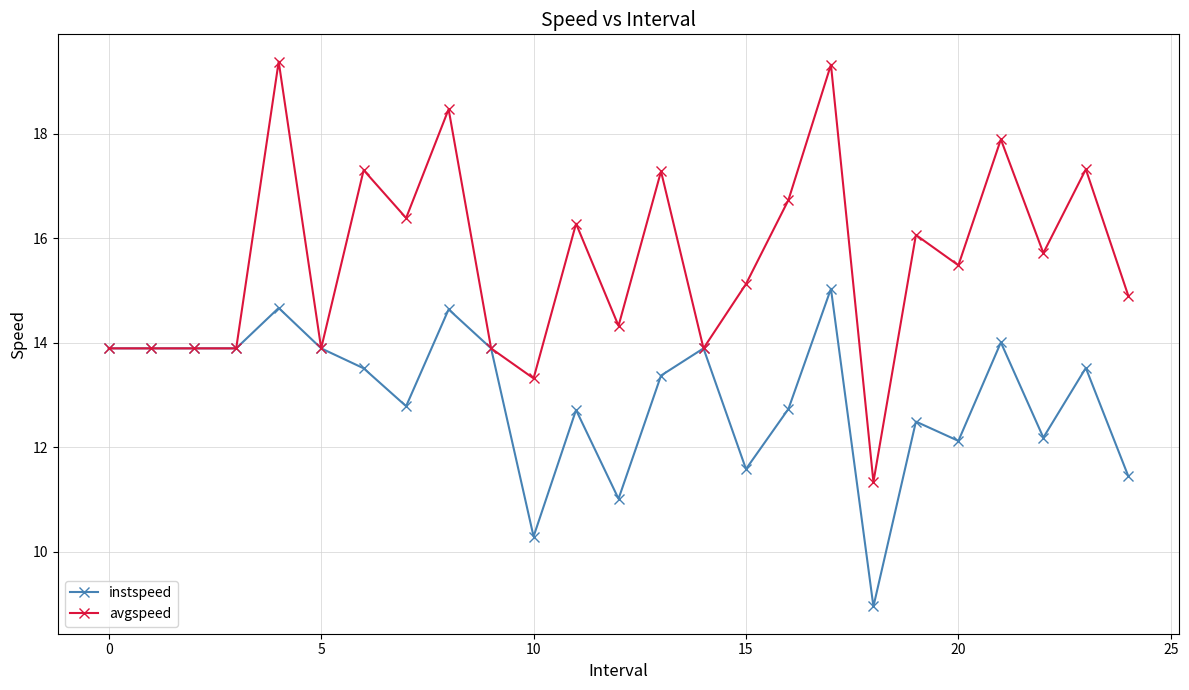

What is the value of the instspeed point at the 25th from the left?

11.4